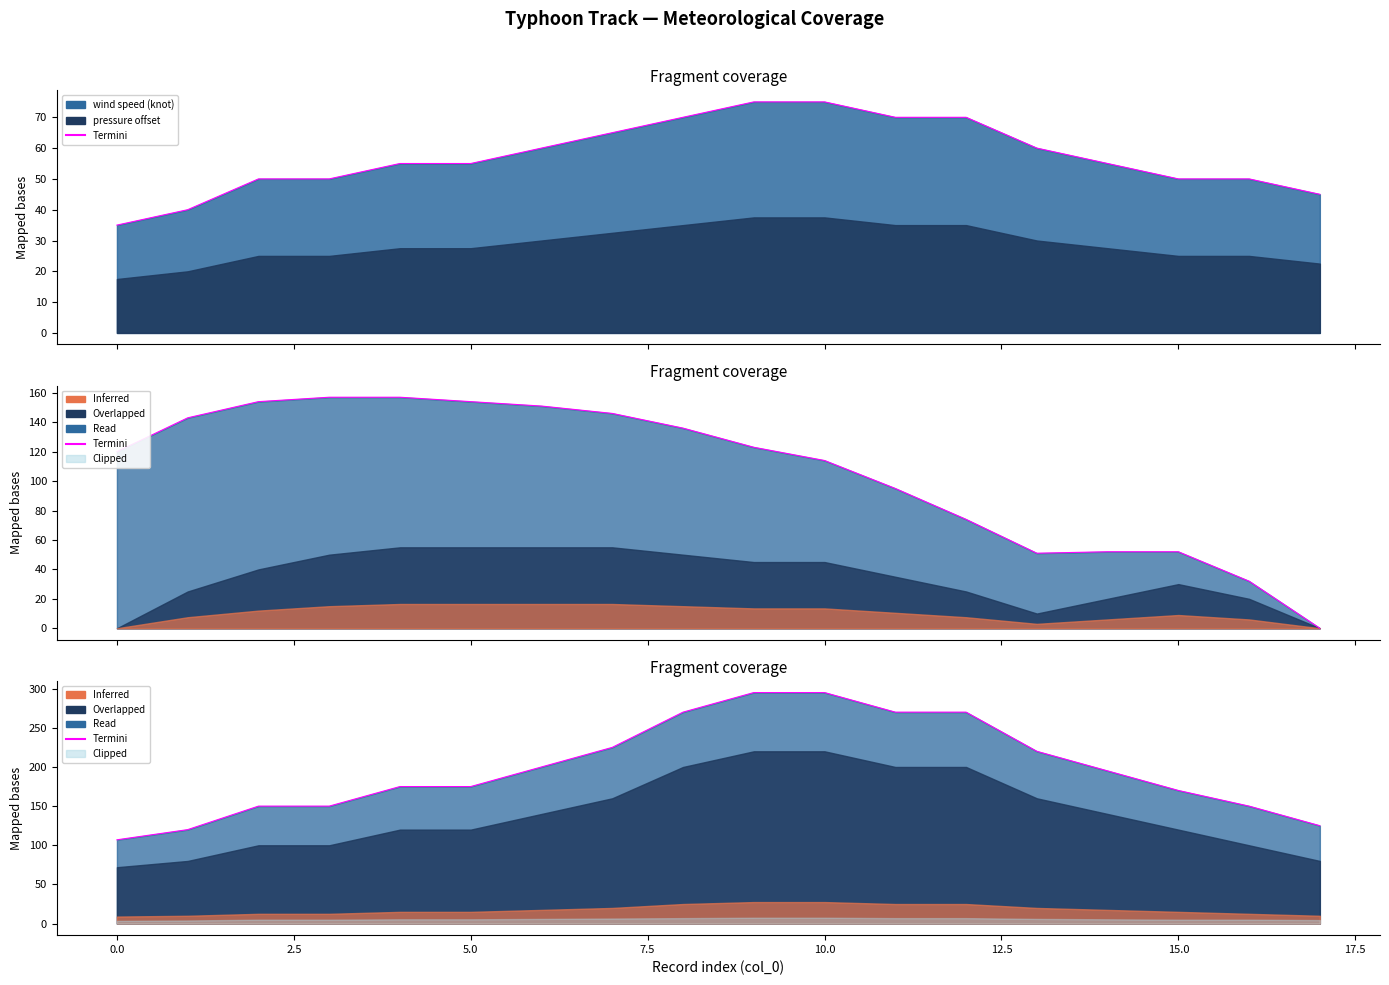

Does the chart display data point markers on the line(s)?

No